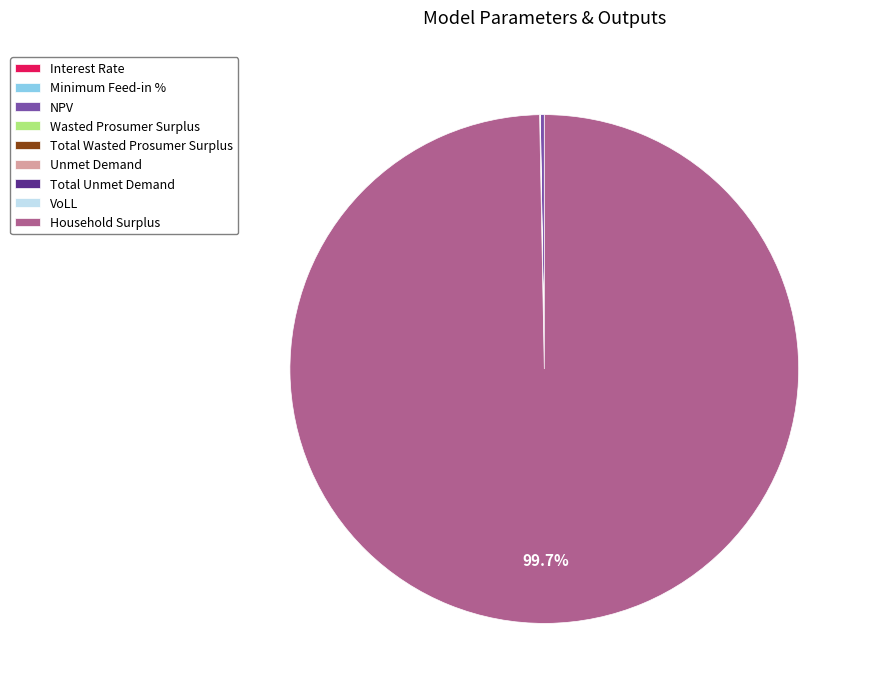

What is the majority slice?

Household Surplus